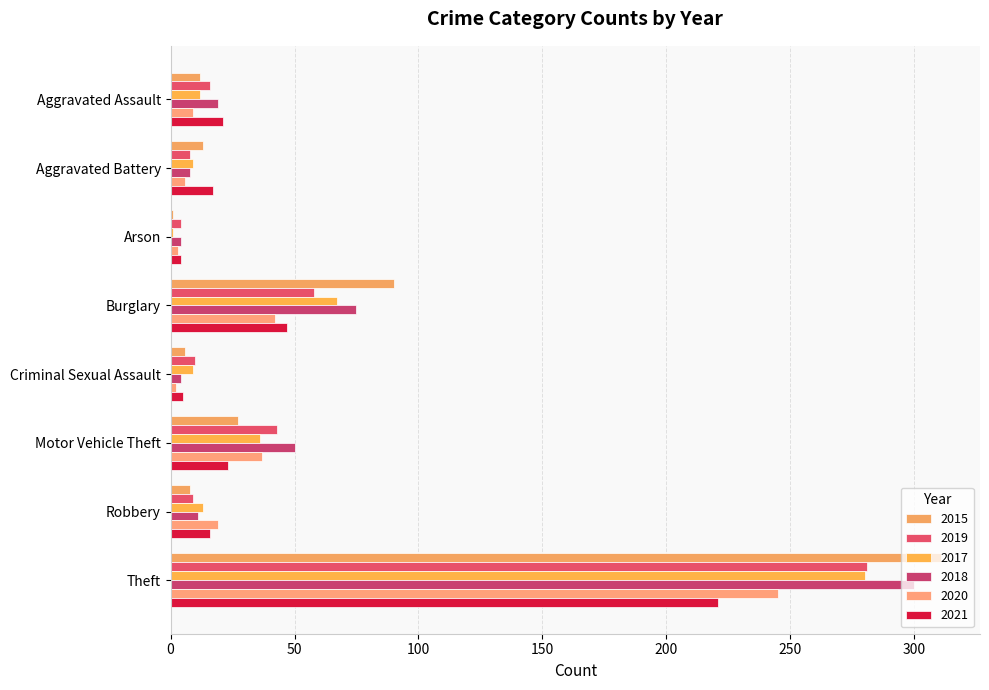

What is the sum of all 2017 values?

427